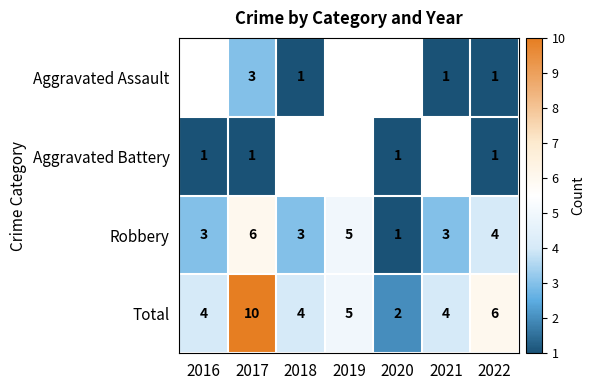

Count the number of data series in this chart.

4